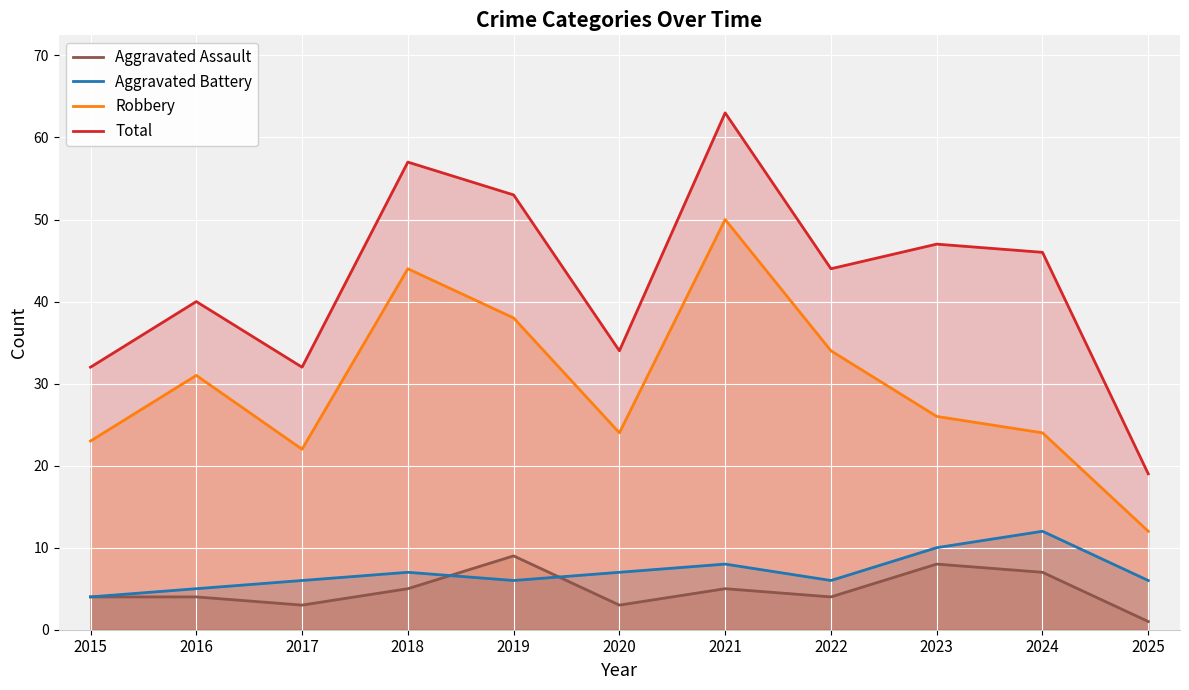

What are all the series names shown in the legend?

Aggravated Assault, Aggravated Battery, Robbery, Total